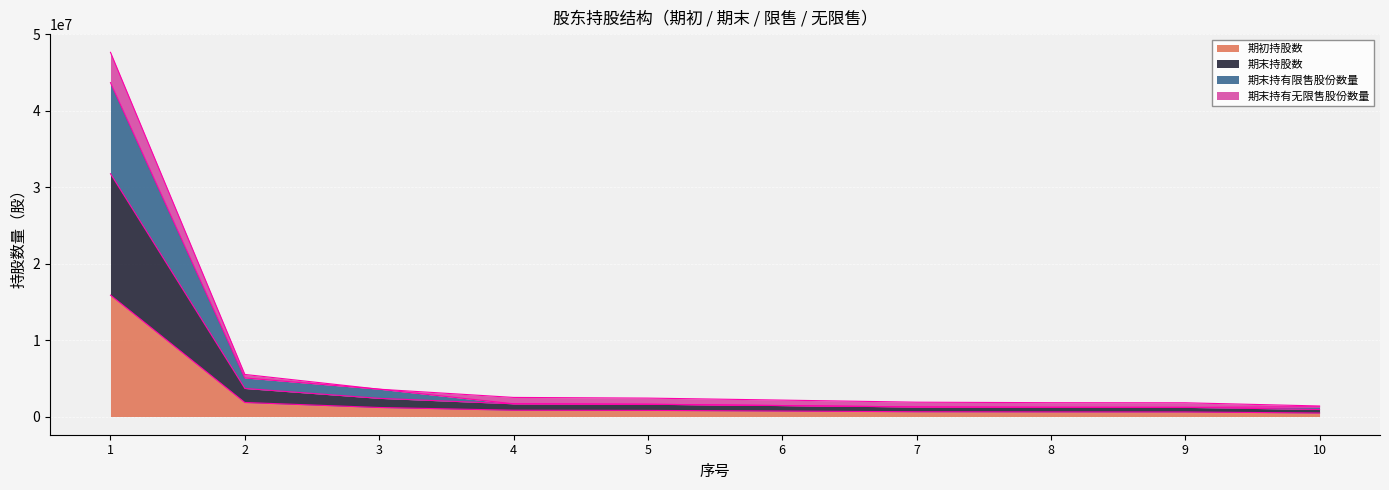

Is it true that 期初持股数 equals 995704 at 9?

False